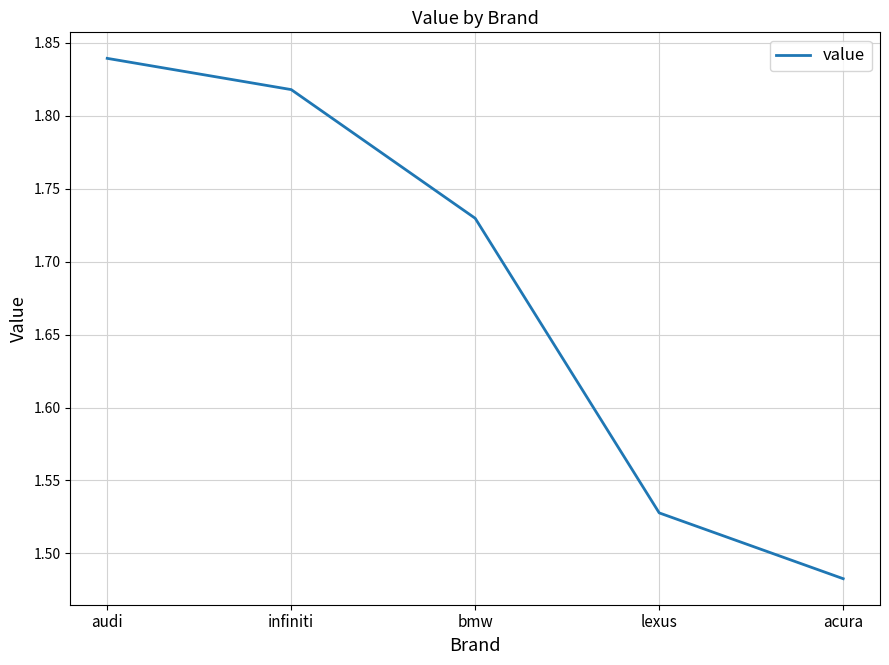

The chart shows a value of 2.5 at infiniti. True or false?

False